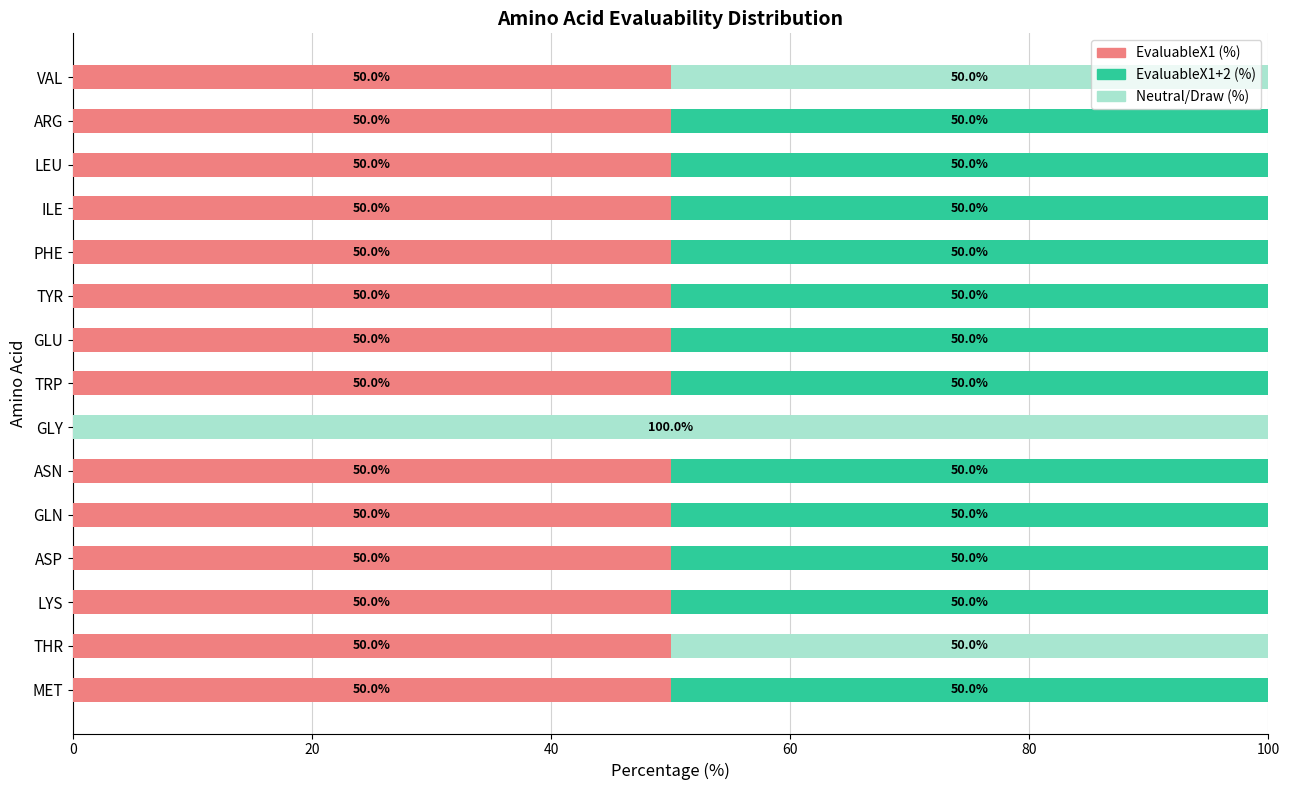

What is the total value across all series at PHE?

100